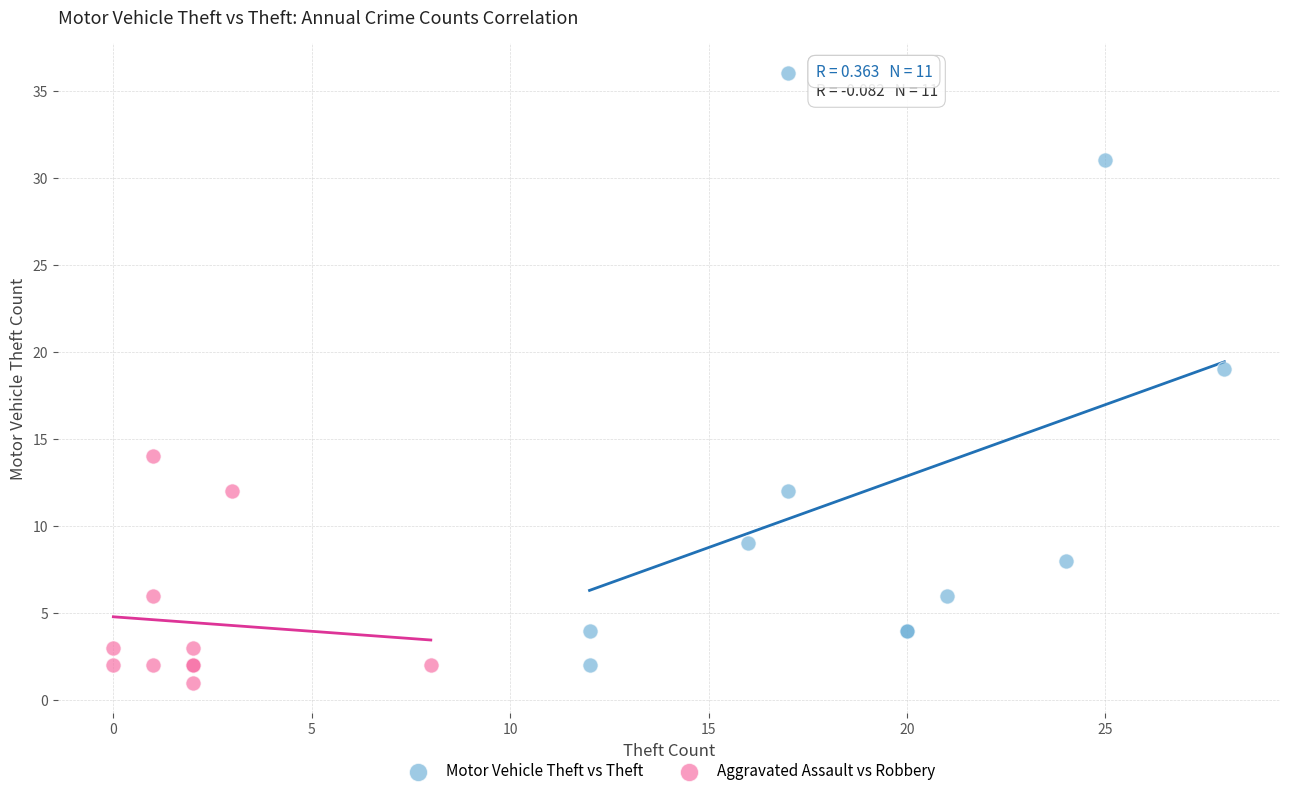

Which series has the largest Y range (max minus min)?

Motor Vehicle Theft vs Theft